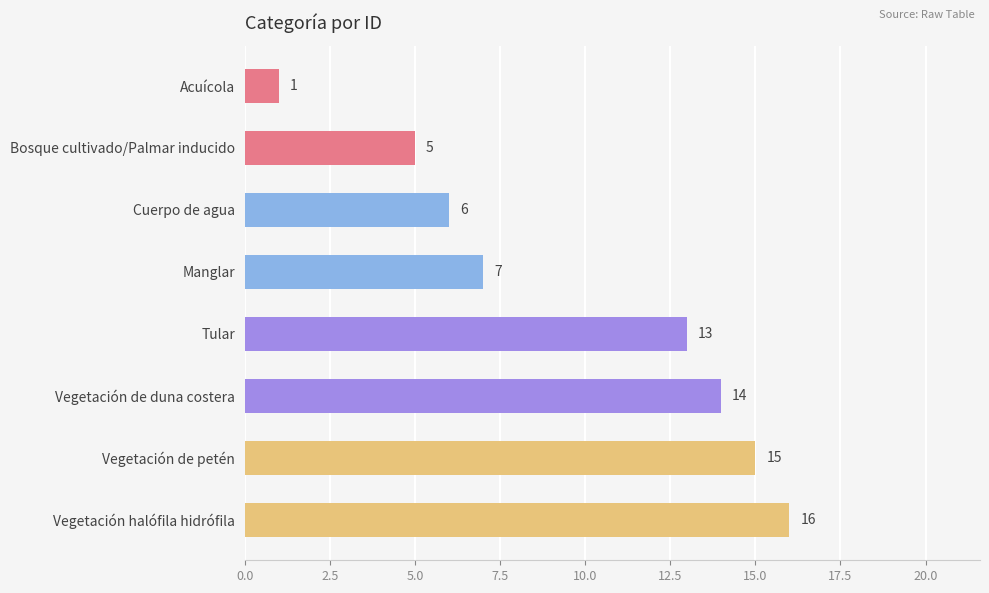

What is the change in value from Manglar to Vegetación de petén?

+8